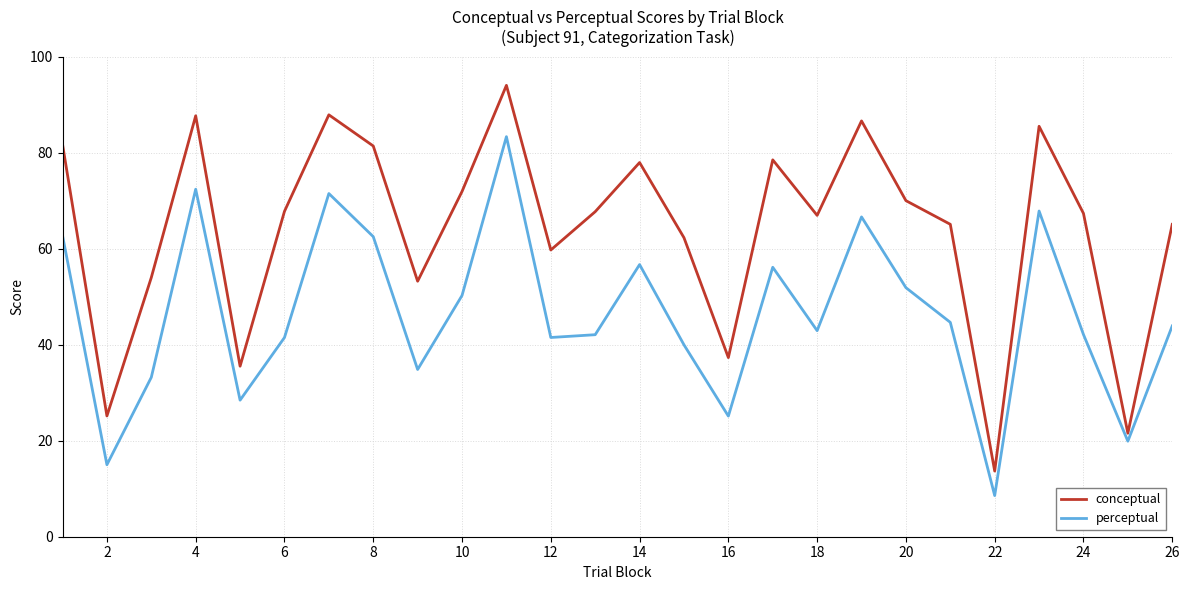

Which series has the largest total across all categories?

conceptual